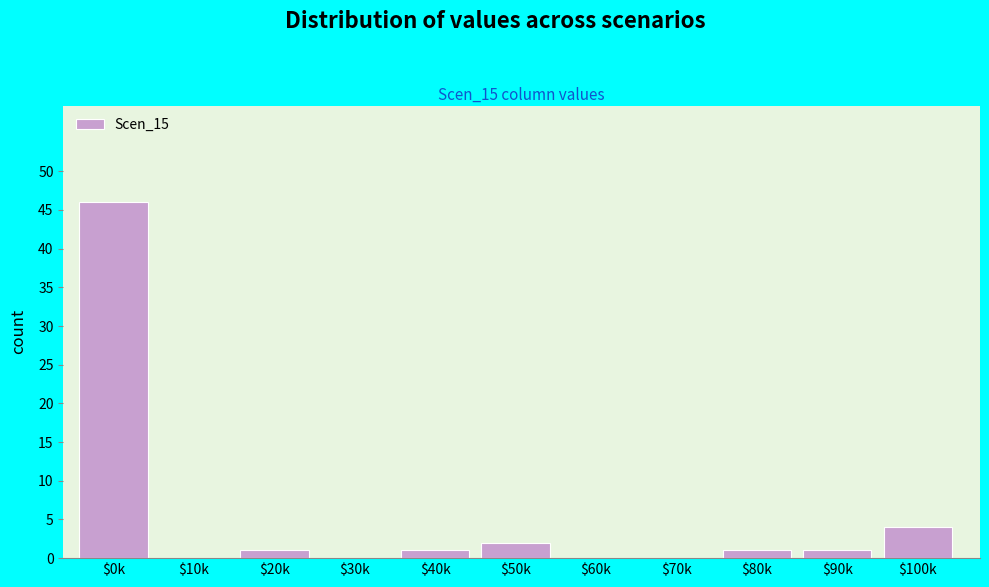

Which label corresponds to the largest value in the chart?

$0k